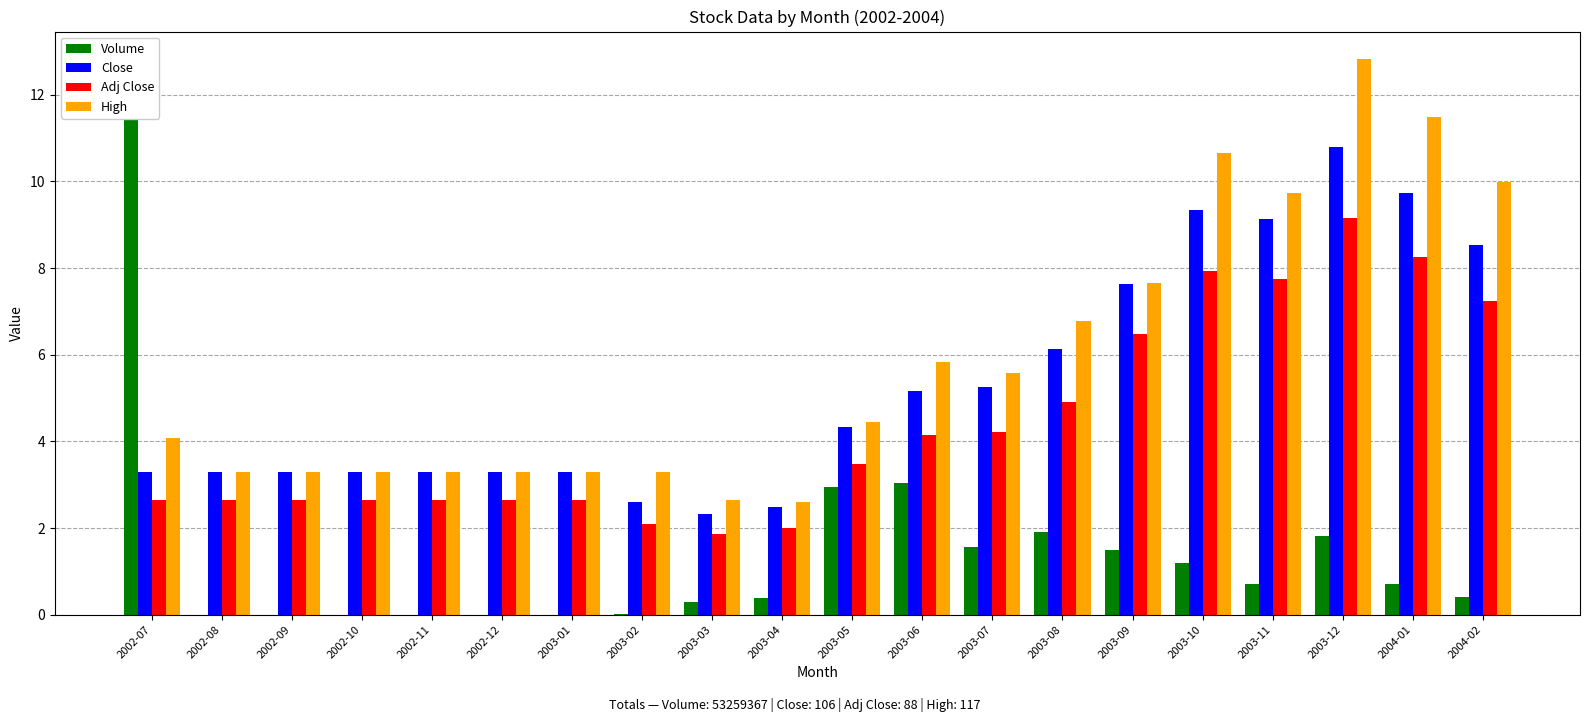

At which category does the chart reach its minimum across all series?

2002-08